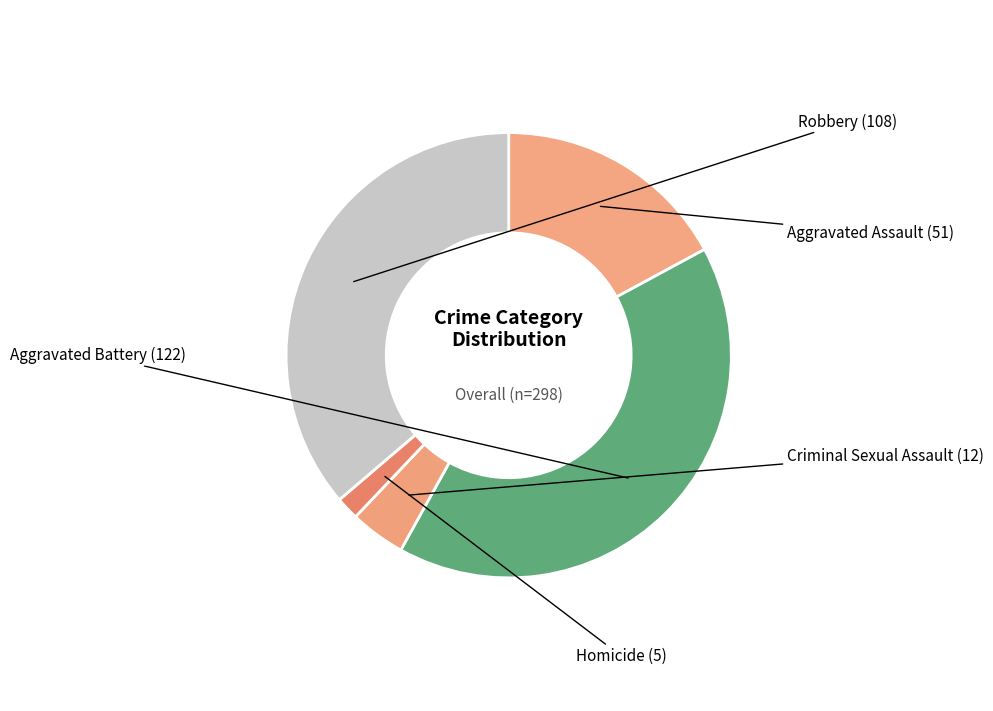

Which slice is the smallest?

Homicide